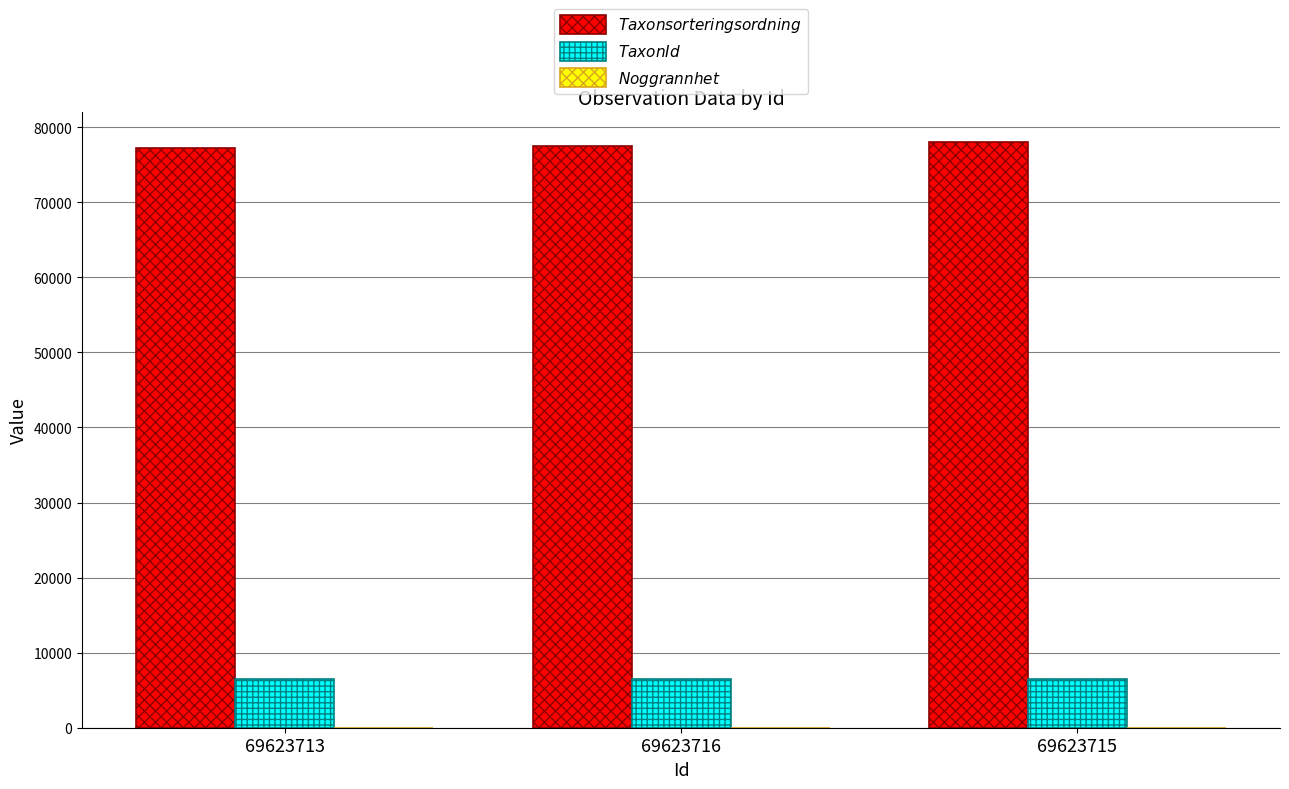

What is the greatest value displayed?

78098